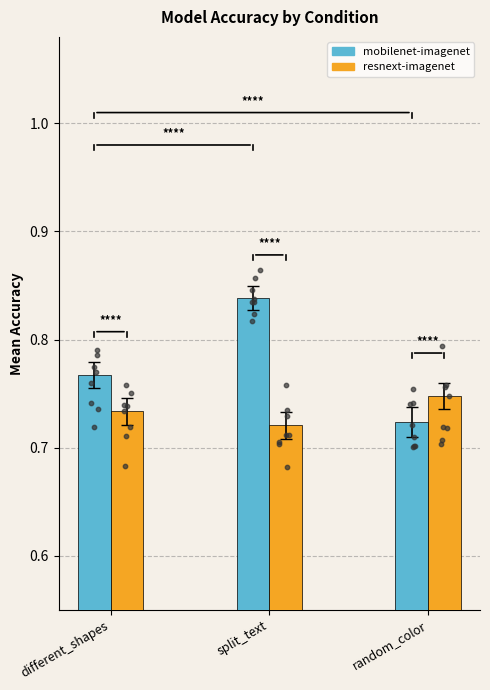

At which category is the sum across all series the highest?

split_text